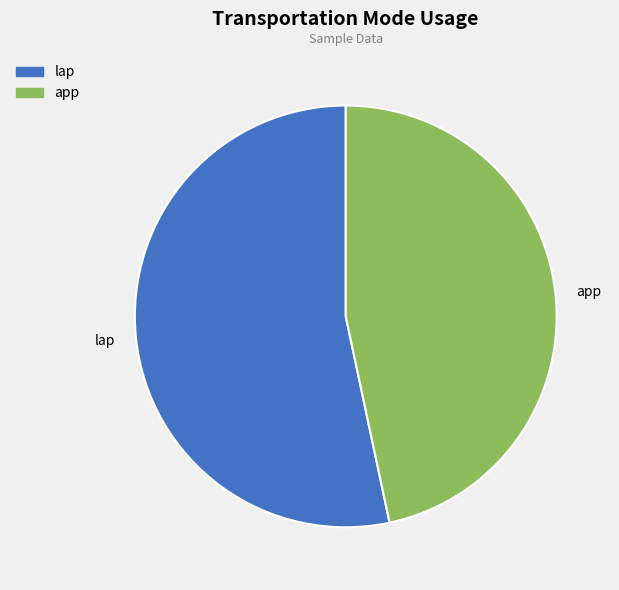

How many slices are in this pie chart?

2